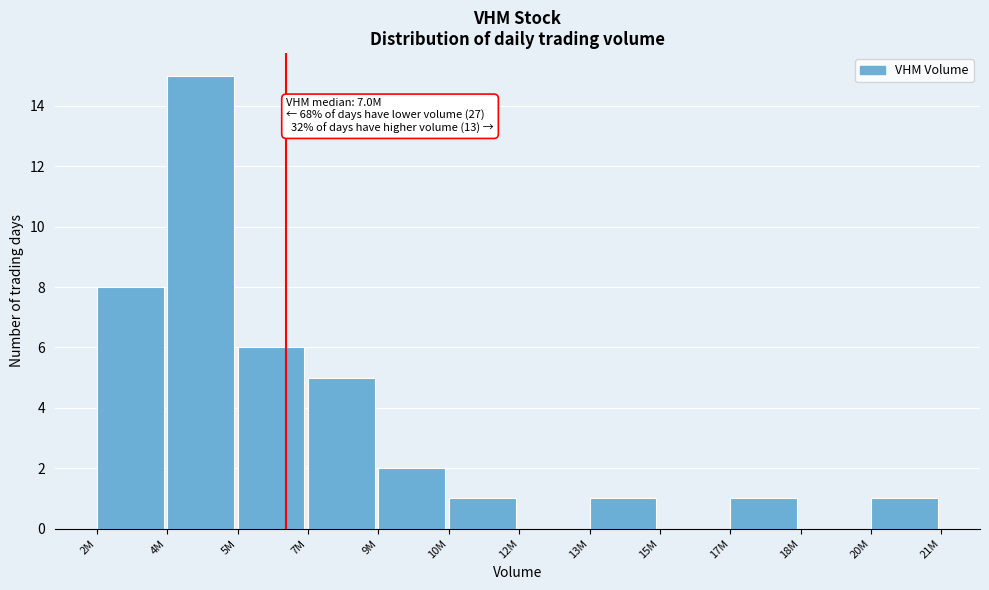

Reading right to left, extract all data points from this chart.

20M=1	18M=0	17M=1	15M=0	13M=1	12M=0	10M=1	9M=2	7M=5	5M=6	4M=15	2M=8